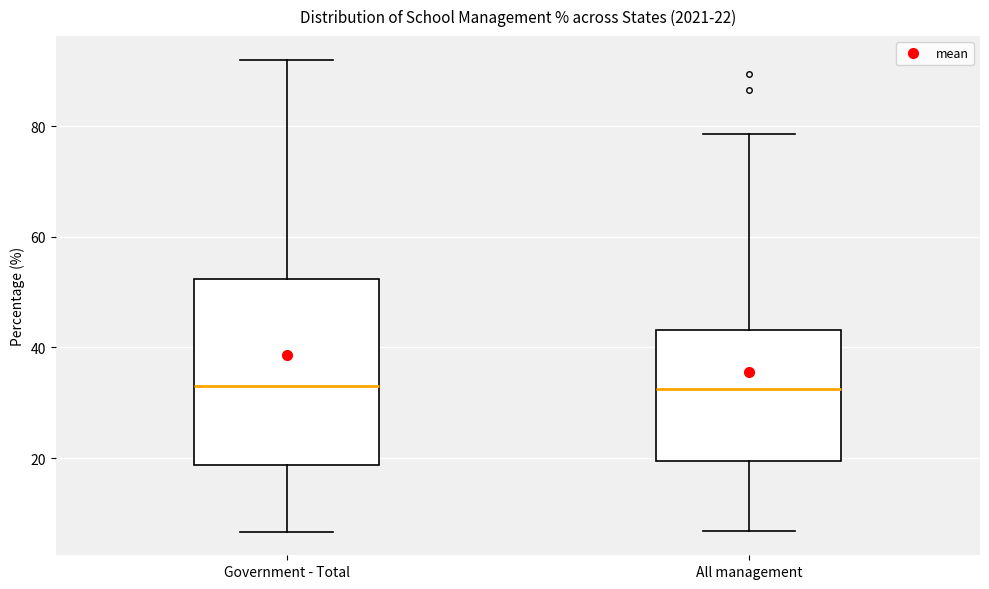

Which box is the tallest, from its lower edge to its upper edge?

Government - Total